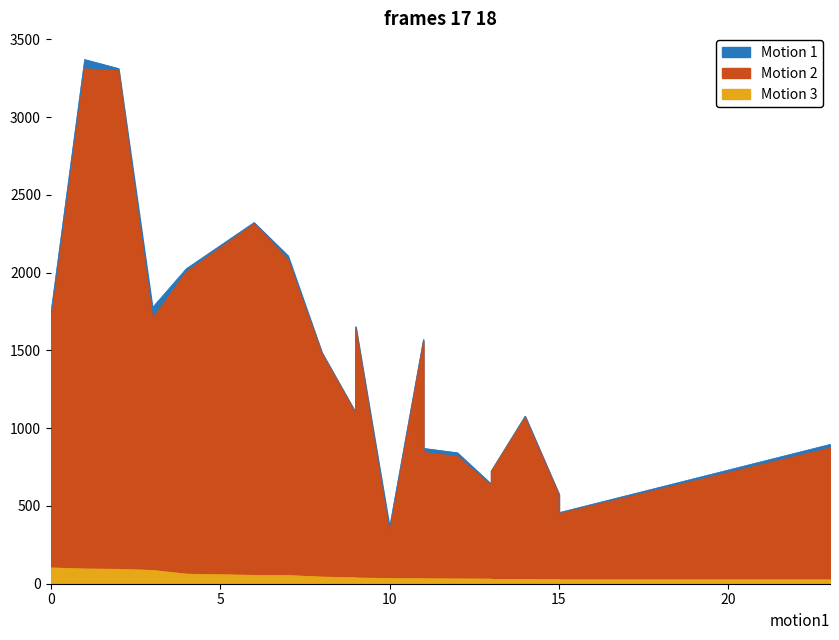

At which category is the sum across all series the highest?

1